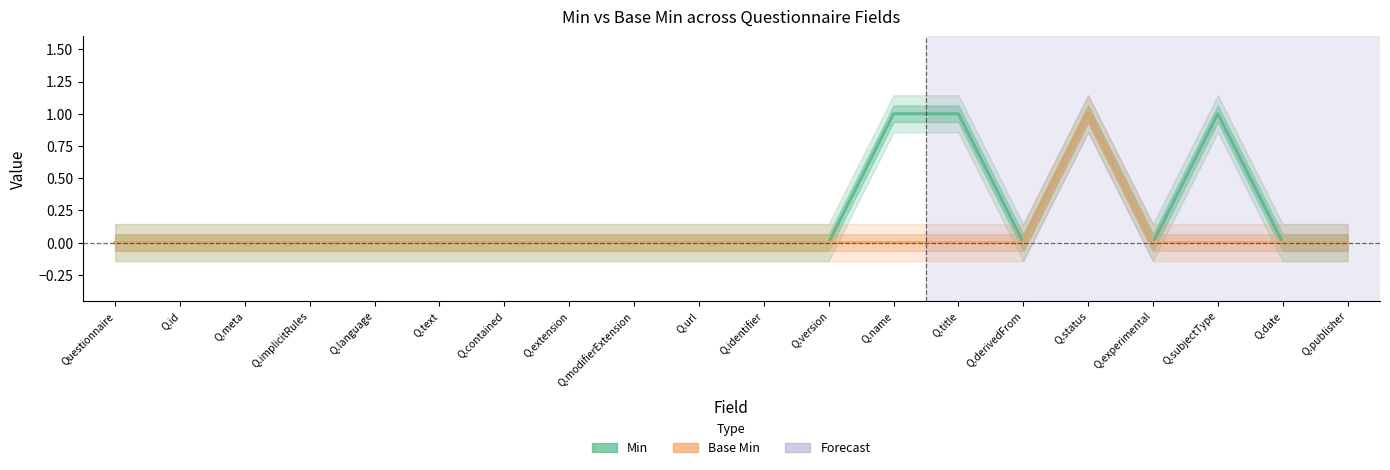

What is the sum of all Base Min values?

1